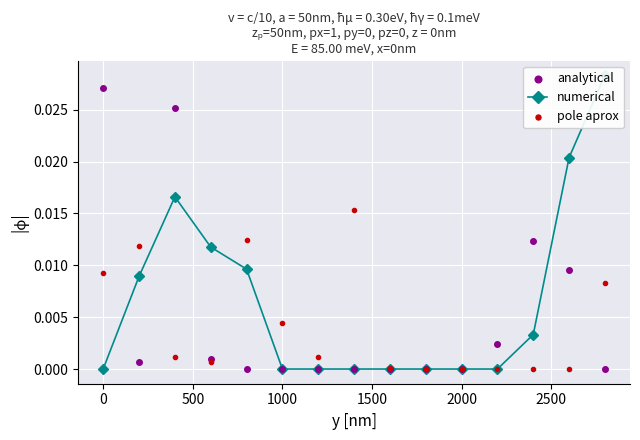

Which series reaches the maximum Y coordinate?

numerical